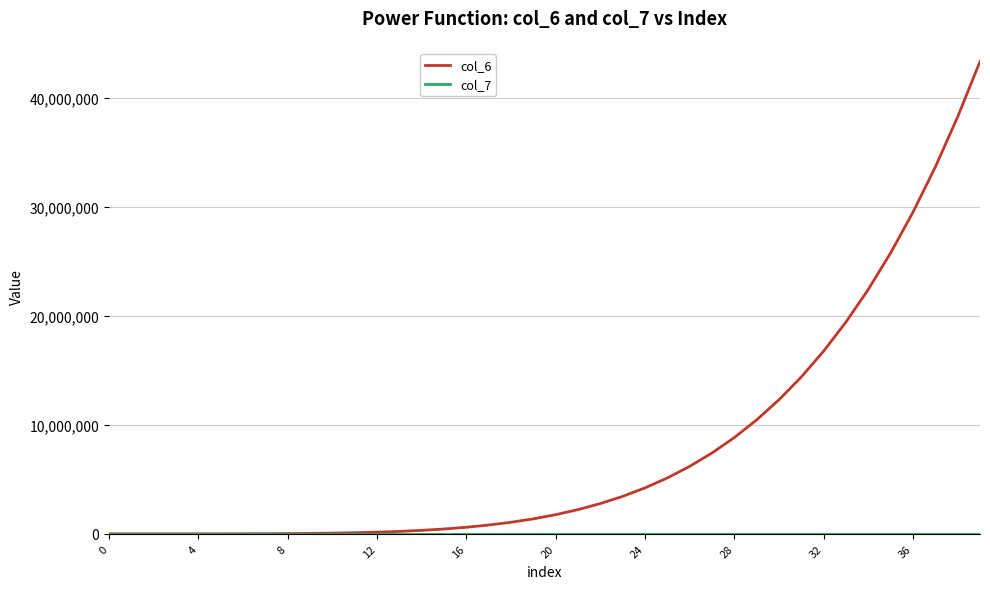

Which series has the largest total across all categories?

col_6